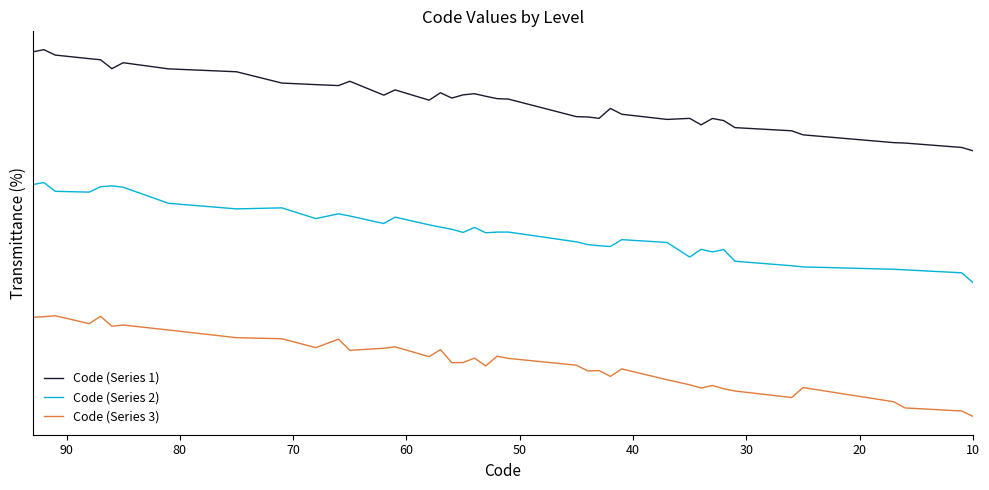

What is the highest value of the Code (Series 2) series?

70.4